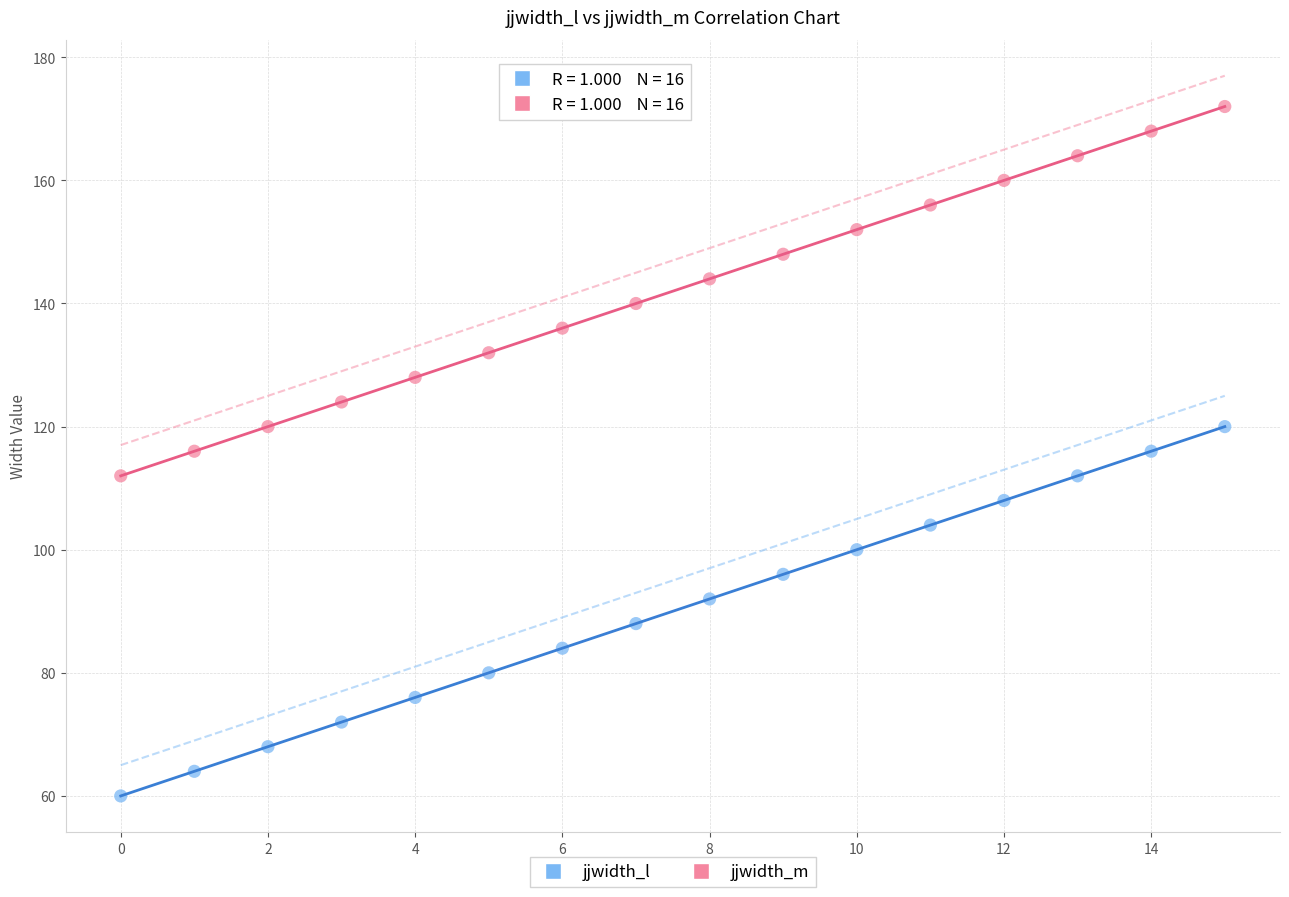

Across all data points, what is the range of Y values (max minus min)?

112